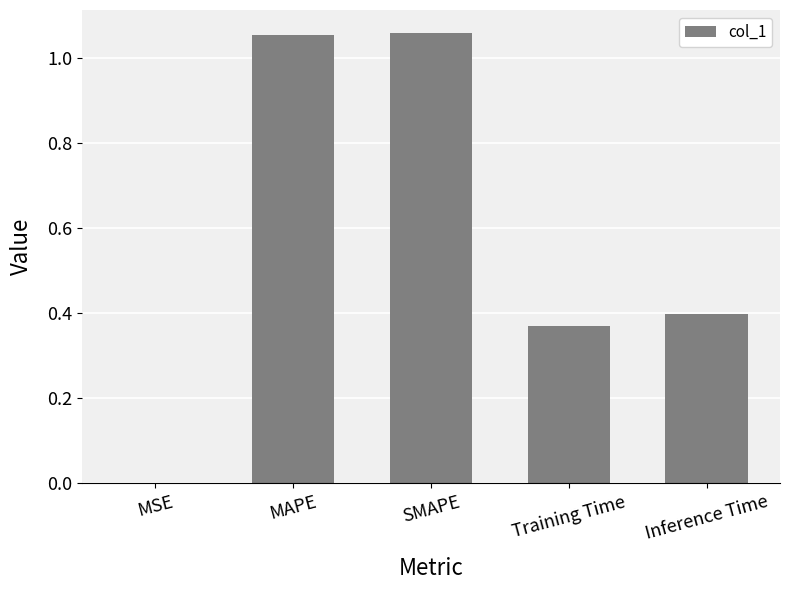

Where is the data nearest to the value 0?

MSE